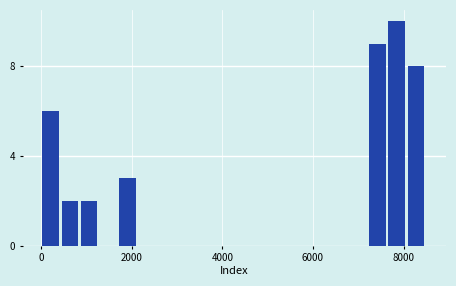

Read against the x-axis, roughly where is the centre of the tallest bar?

7800